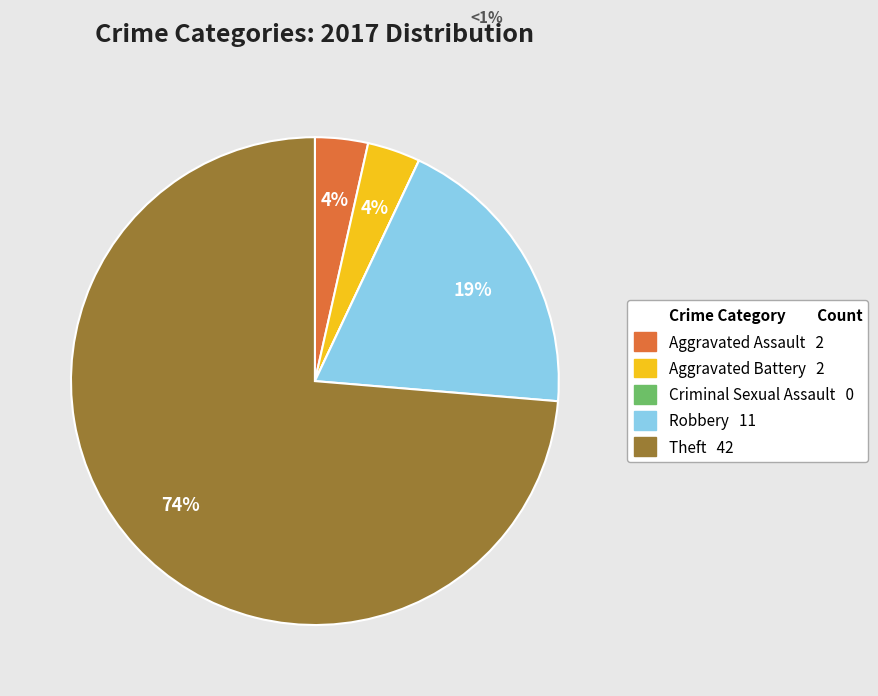

To the nearest percent, what is the average slice percentage?

20%